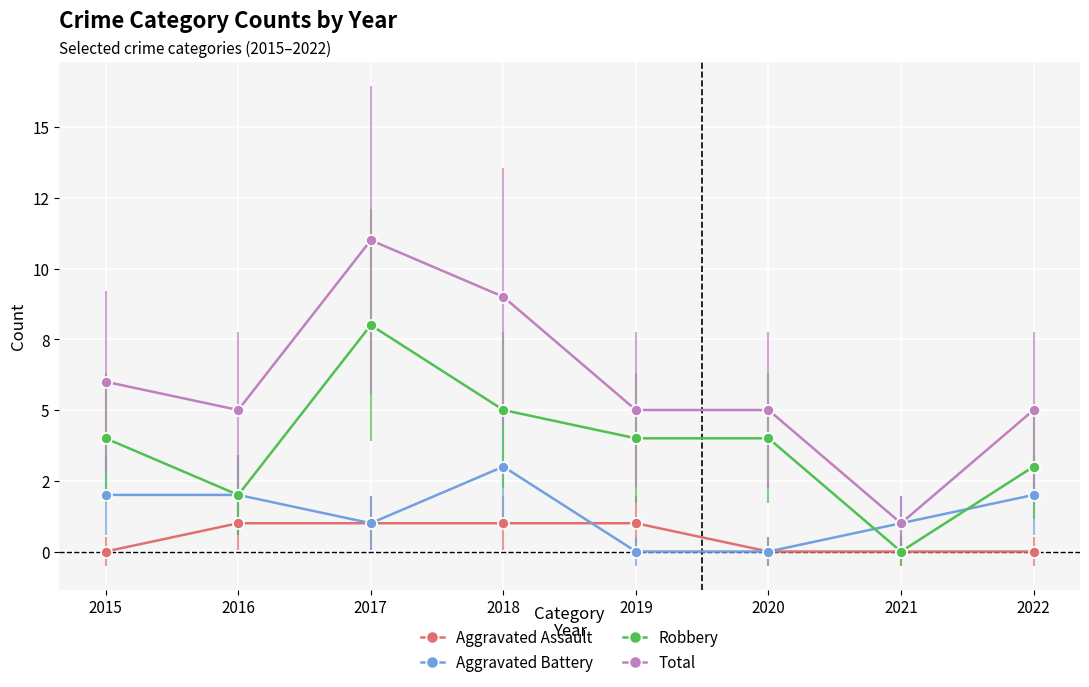

What is the sum of all Aggravated Battery values?

11